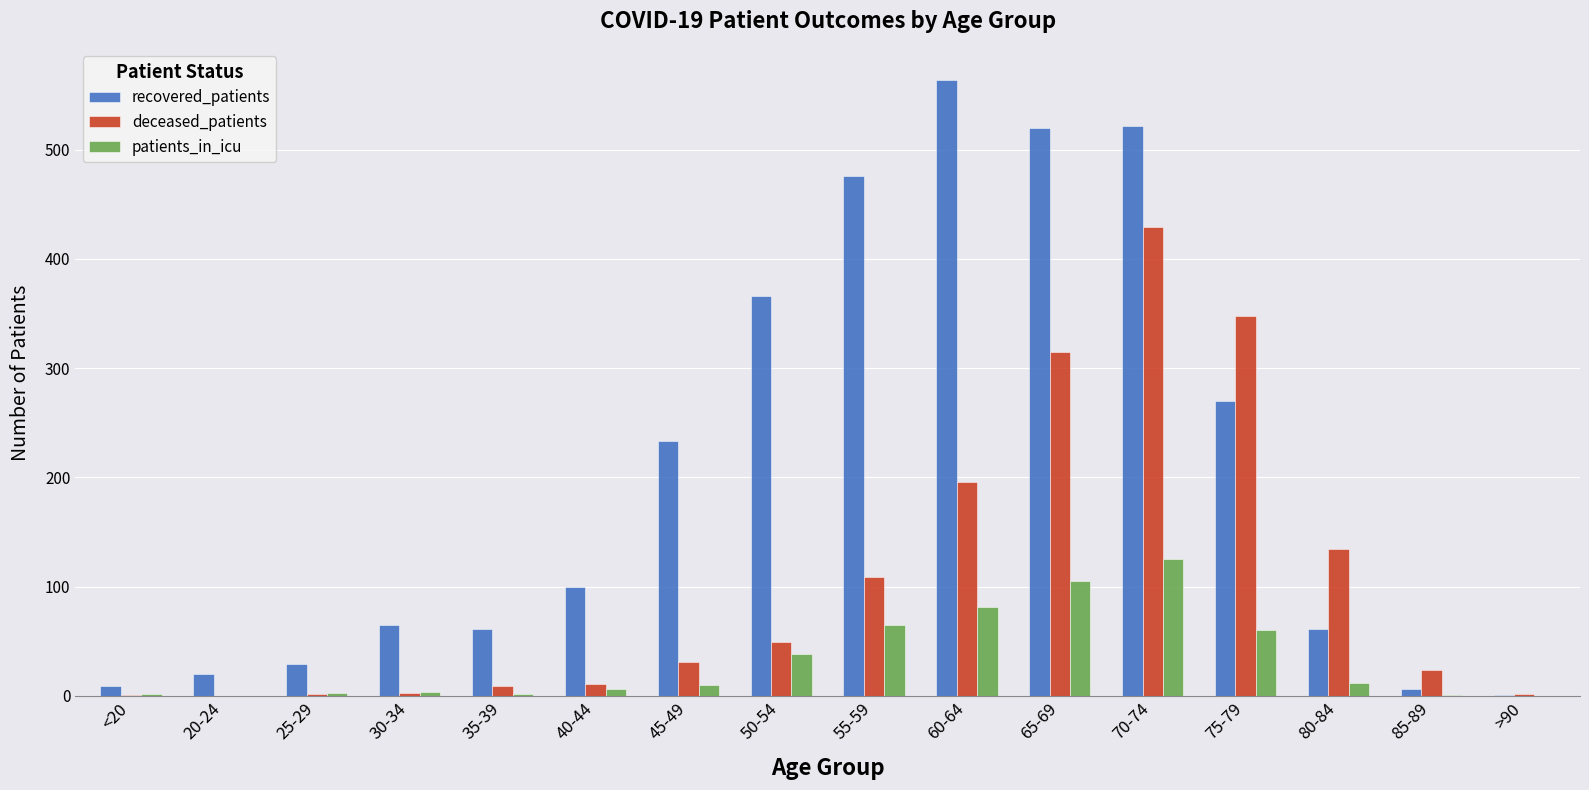

What is the difference between the patients_in_icu values at 55-59 and 30-34?

61